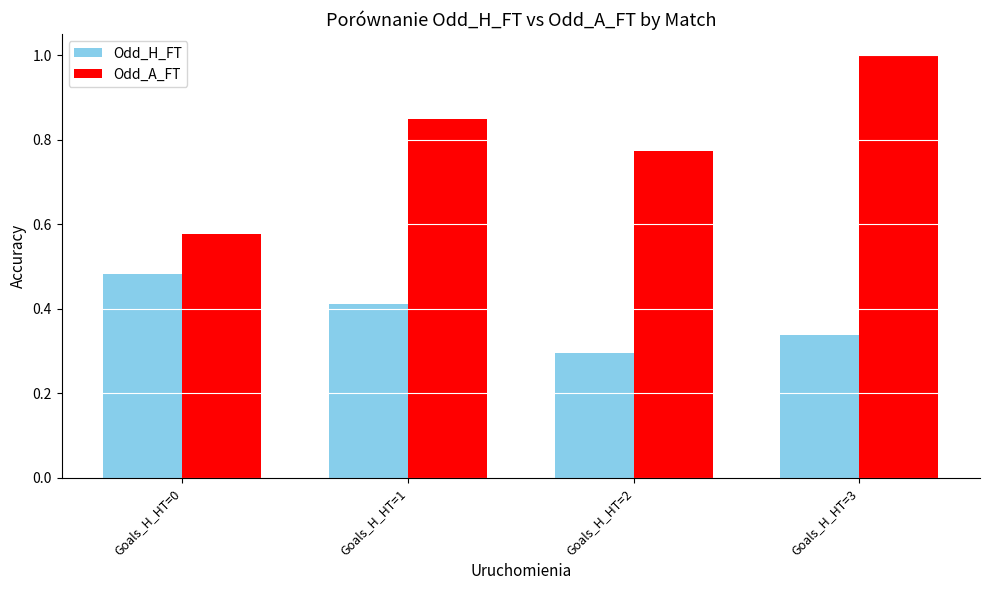

Rank the series at Goals_H_HT=0 from highest to lowest value.

Odd_A_FT, Odd_H_FT